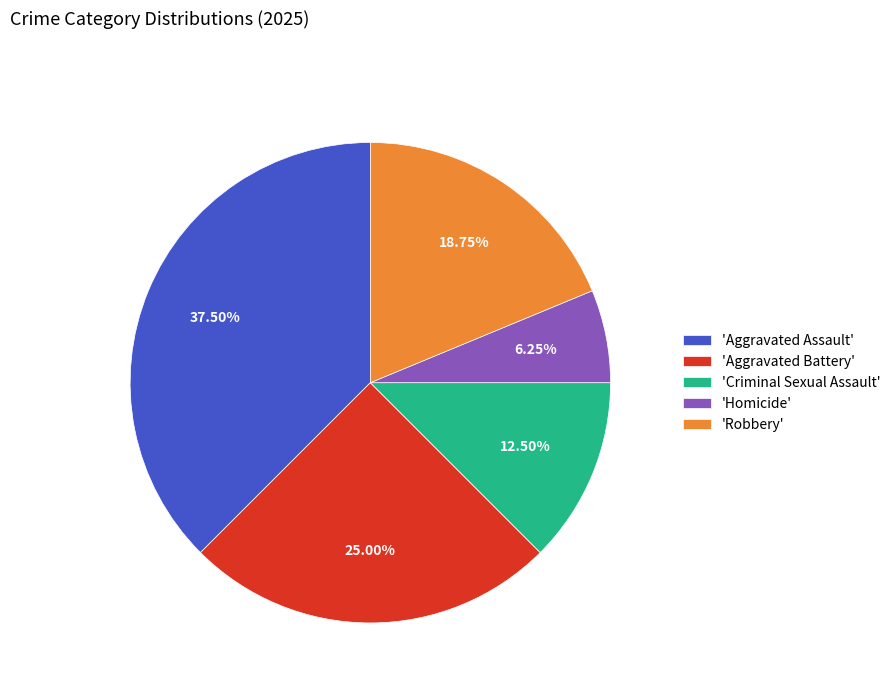

Which has a higher value, 'Robbery' or 'Aggravated Assault'?

'Aggravated Assault'